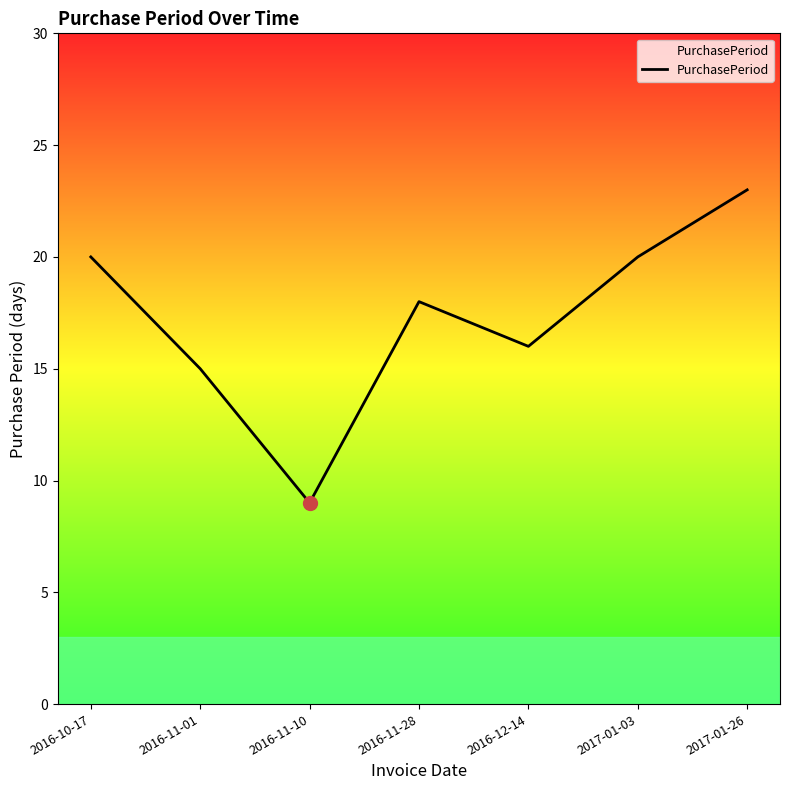

What position from the left is 2016-11-01?

2